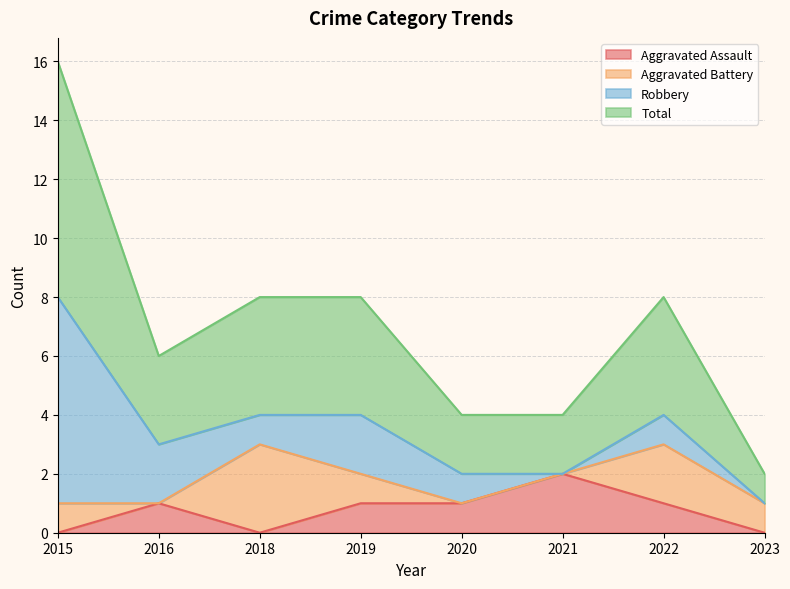

Is it true that Aggravated Assault equals 1 at 2019?

True